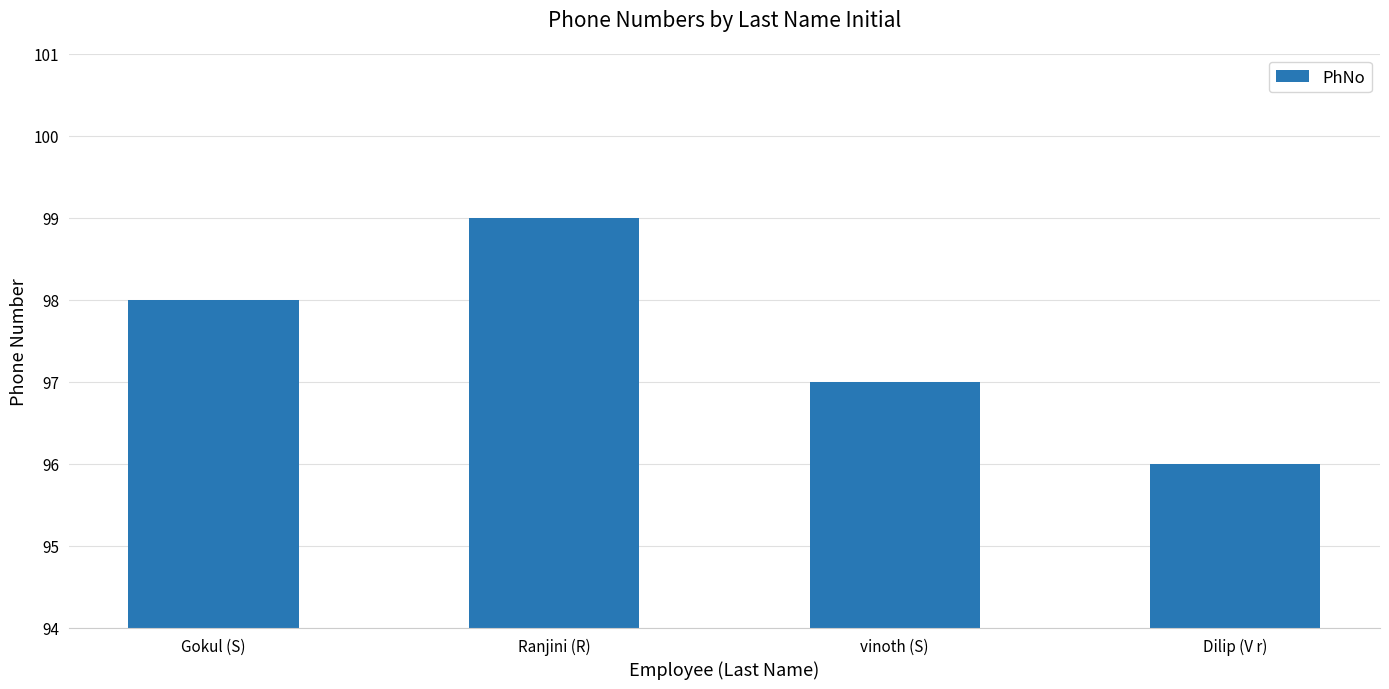

The value at vinoth (S) is 97. True or false?

True